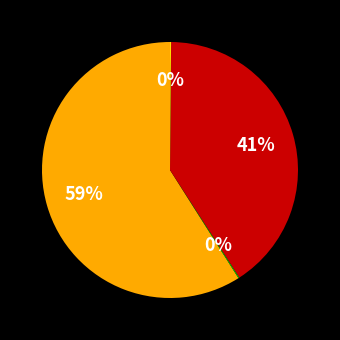

To the nearest percent, what is the average slice percentage?

25%